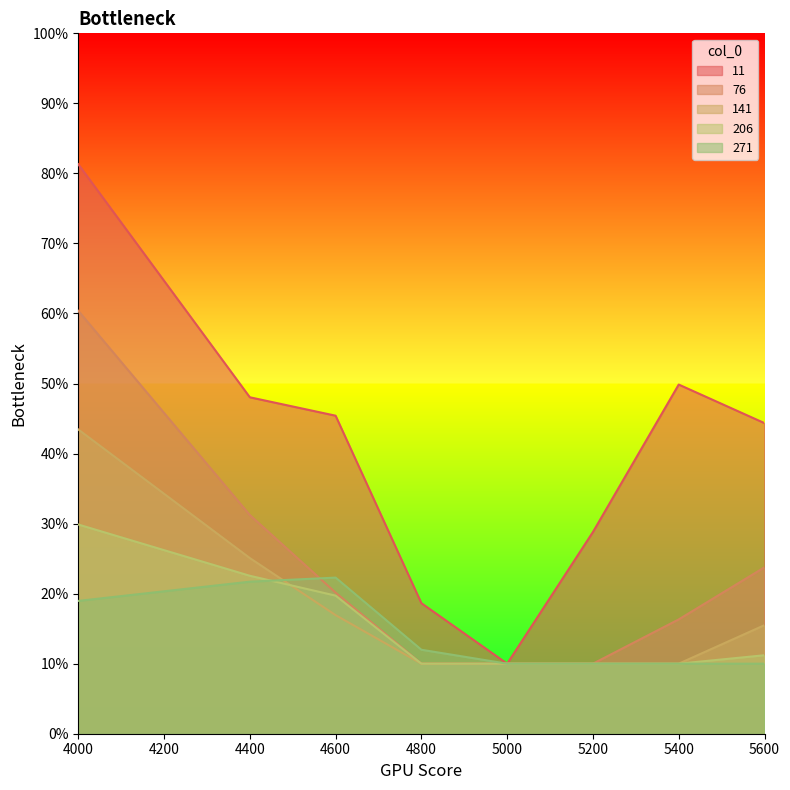

What is the difference between the highest and lowest values at 4400?

0.3